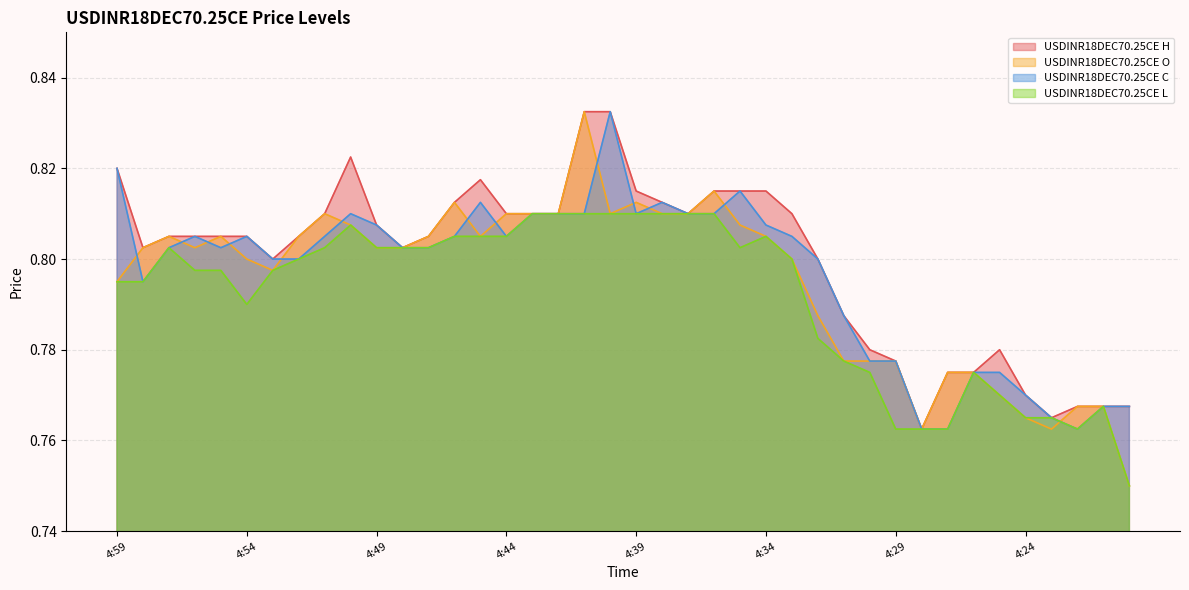

The value of USDINR18DEC70.25CE H at 4:45 is 0.8. True or false?

True